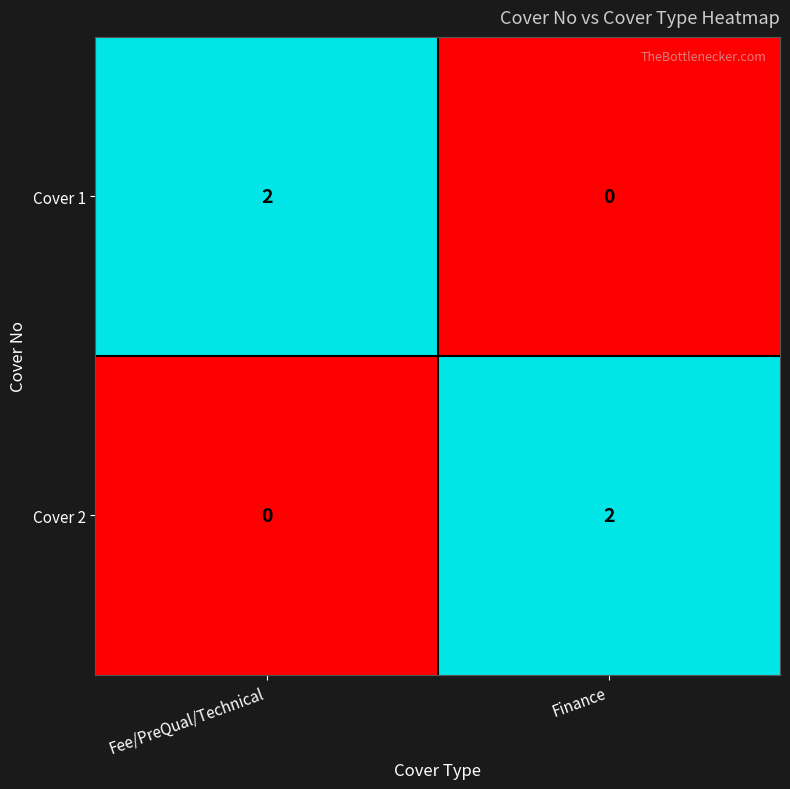

How many distinct data groups are displayed?

2